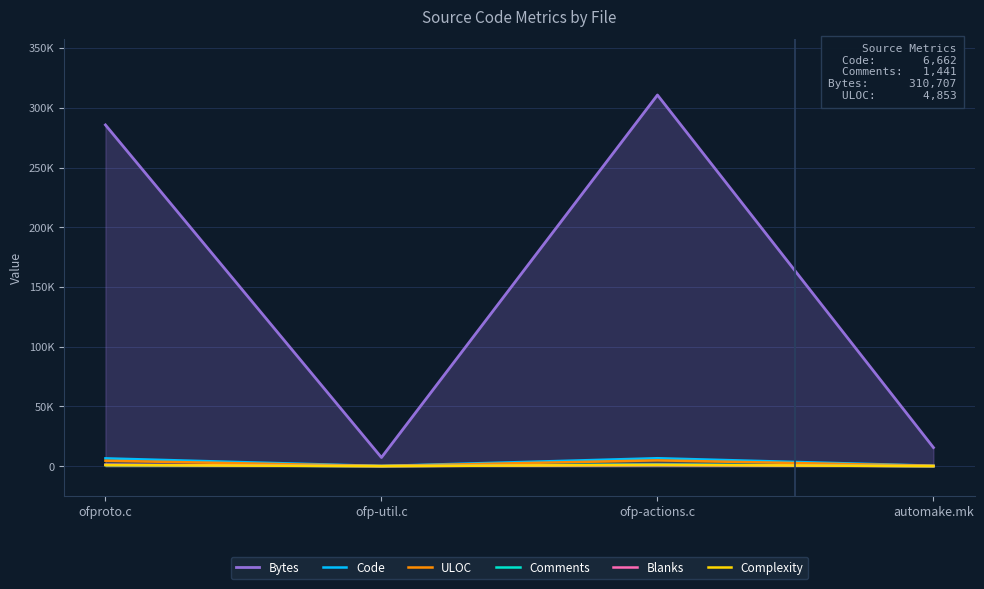

True or false: ULOC and Complexity intersect in this chart.

False